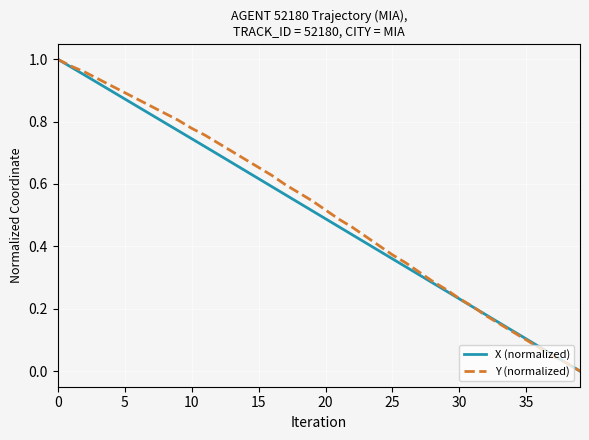

Which series has the largest total across all categories?

Y (normalized)